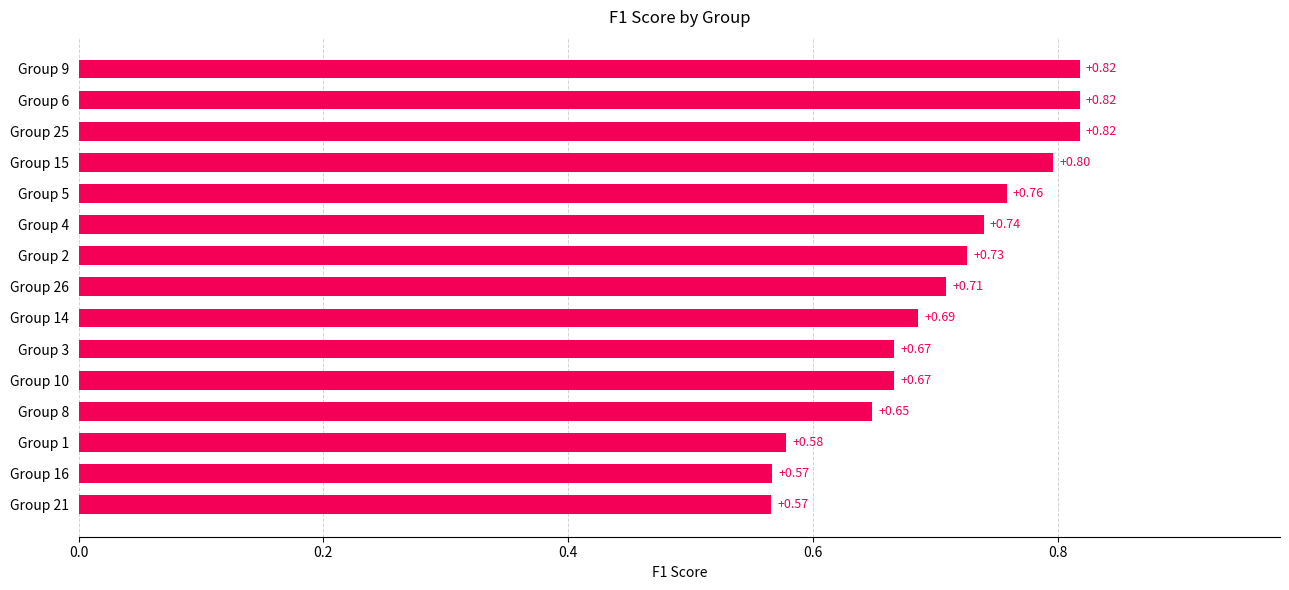

Between Group 8 and Group 9, which is larger?

Group 9